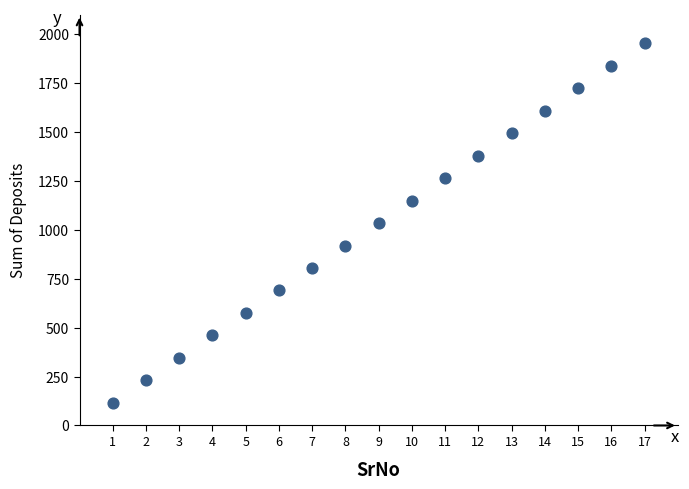

What is the range of X values (max minus min)?

16